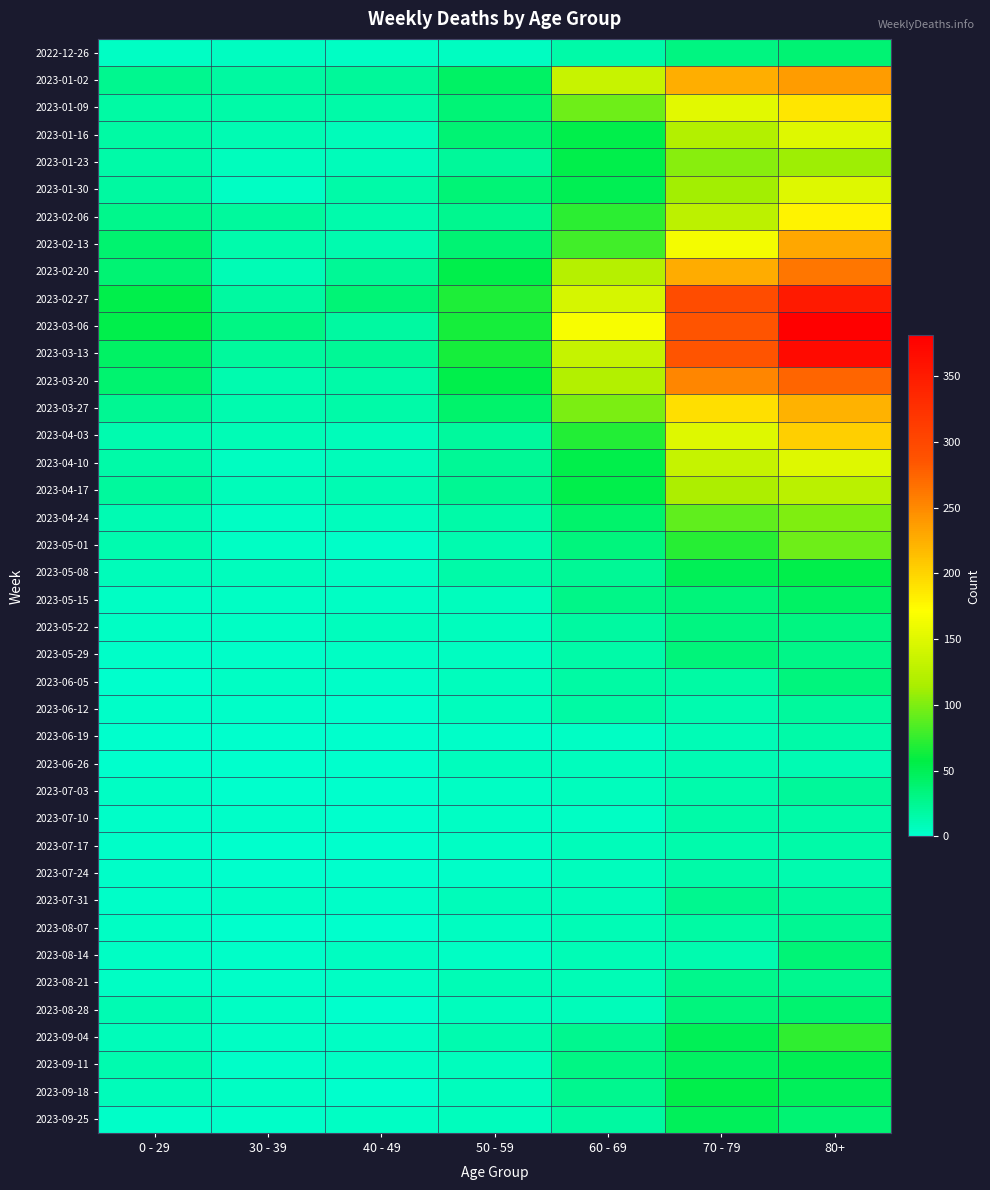

What is the maximum value shown in the chart?

381